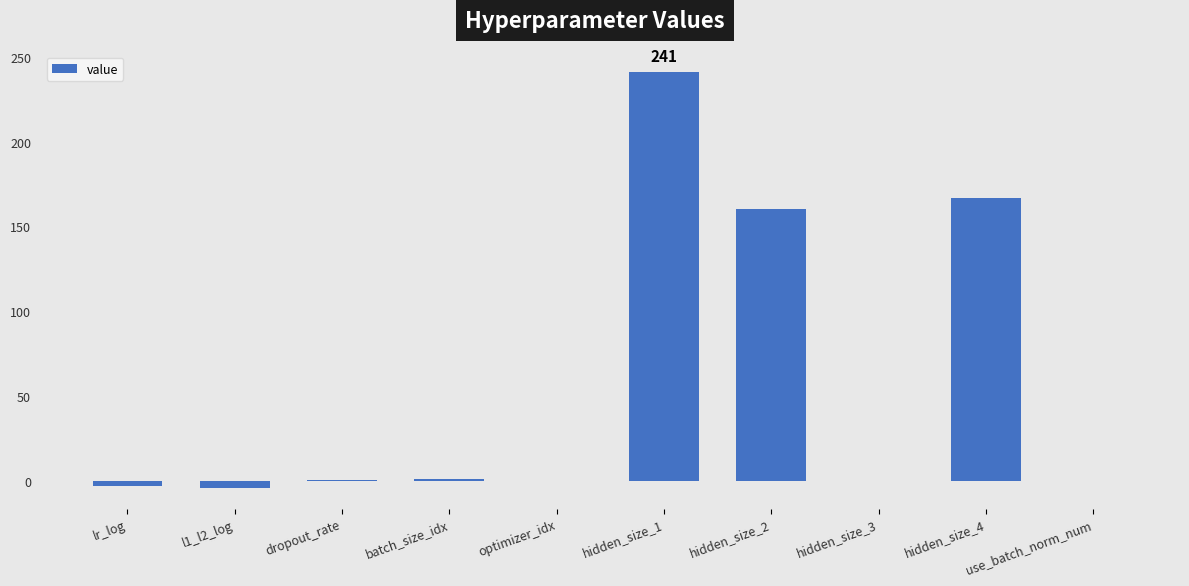

Does the chart contain stacked bars?

No